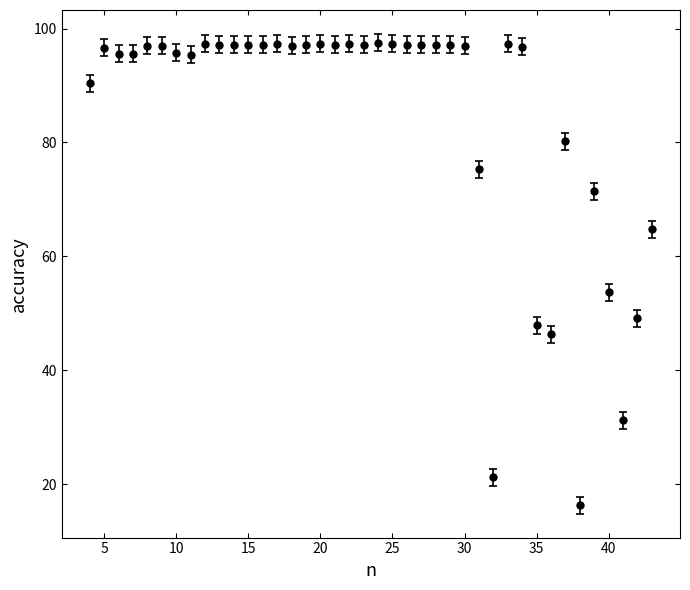

What is the minimum value shown in the chart?

16.3